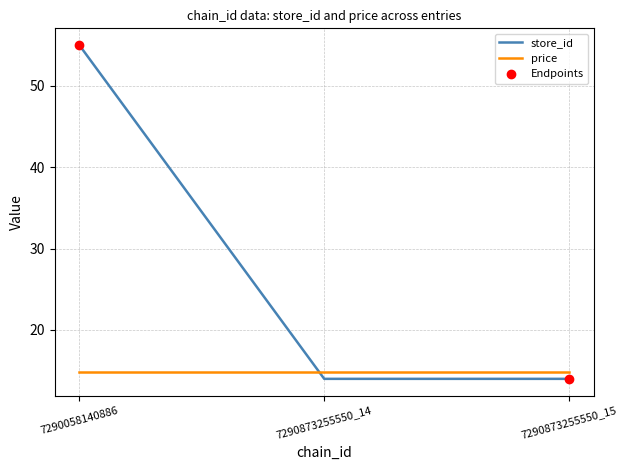

The chart shows a value of 14 at 7290873255550_14. True or false?

True